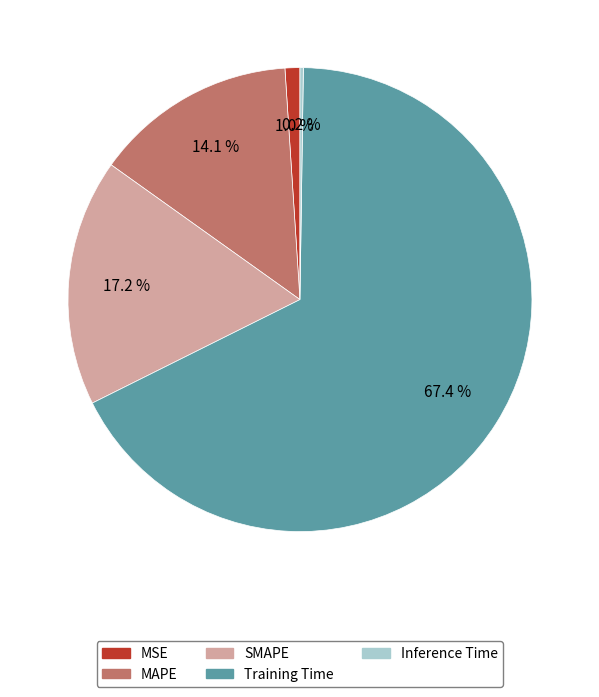

Is Training Time the majority of the pie?

Yes